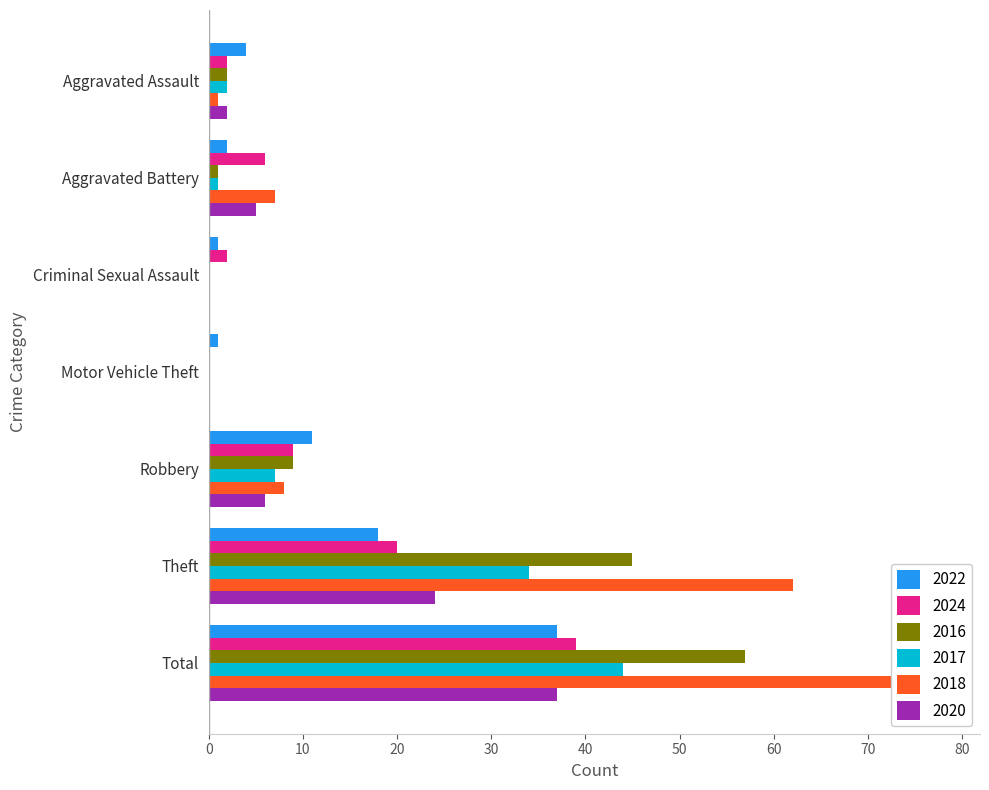

Reading left to right, extract all data points from this chart.

2022: 4	2	1	1	11	18	37
2024: 2	6	2	0	9	20	39
2016: 2	1	0	0	9	45	57
2017: 2	1	0	0	7	34	44
2018: 1	7	0	0	8	62	78
2020: 2	5	0	0	6	24	37